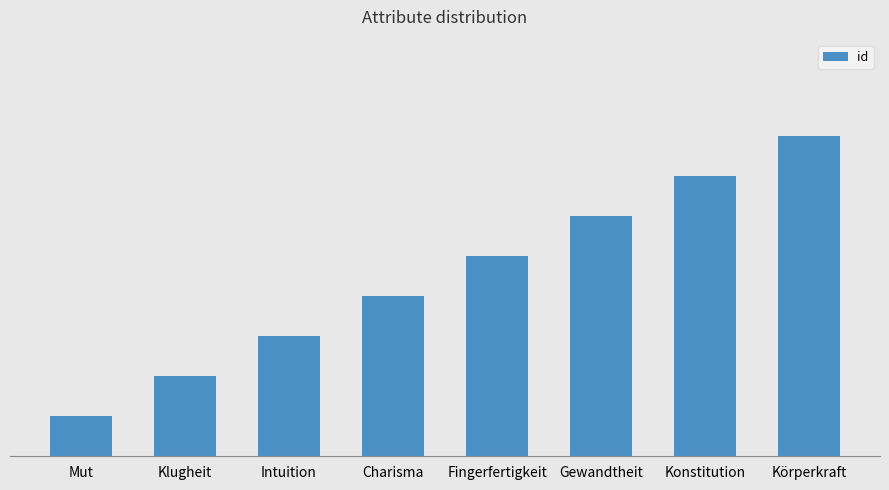

What is the average value?

4